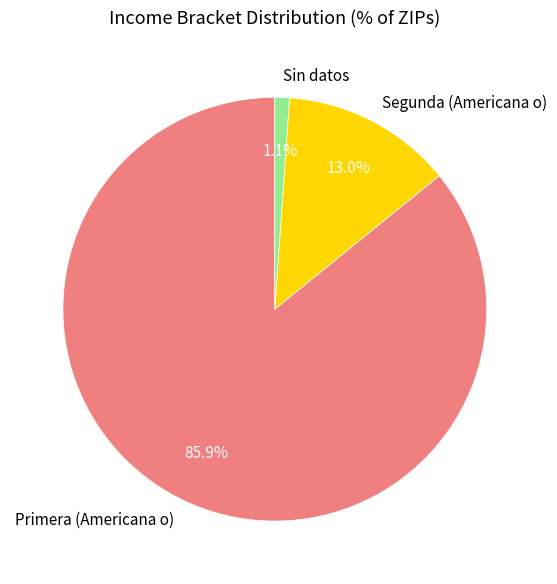

Rank the categories by value from highest to lowest.

Primera (Americana o), Segunda (Americana o), Sin datos